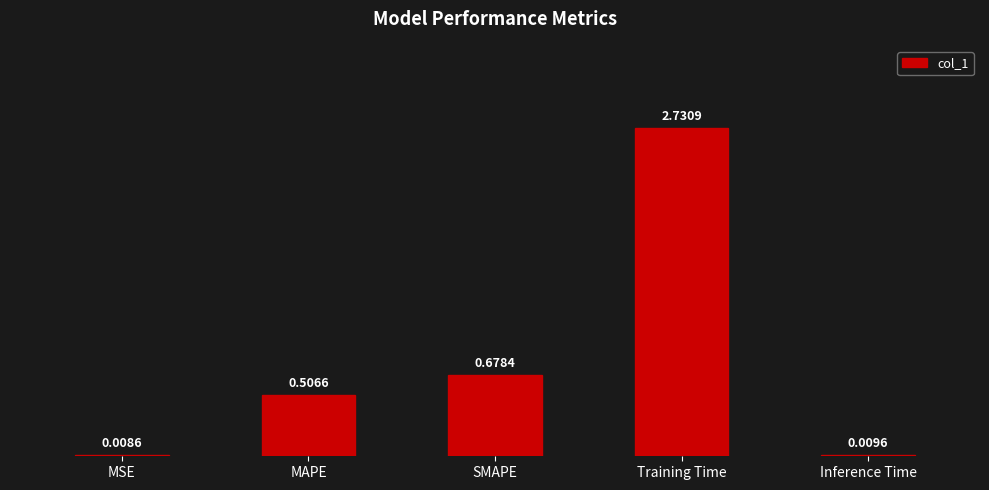

True or false: the data shows 0.9 at MAPE.

False